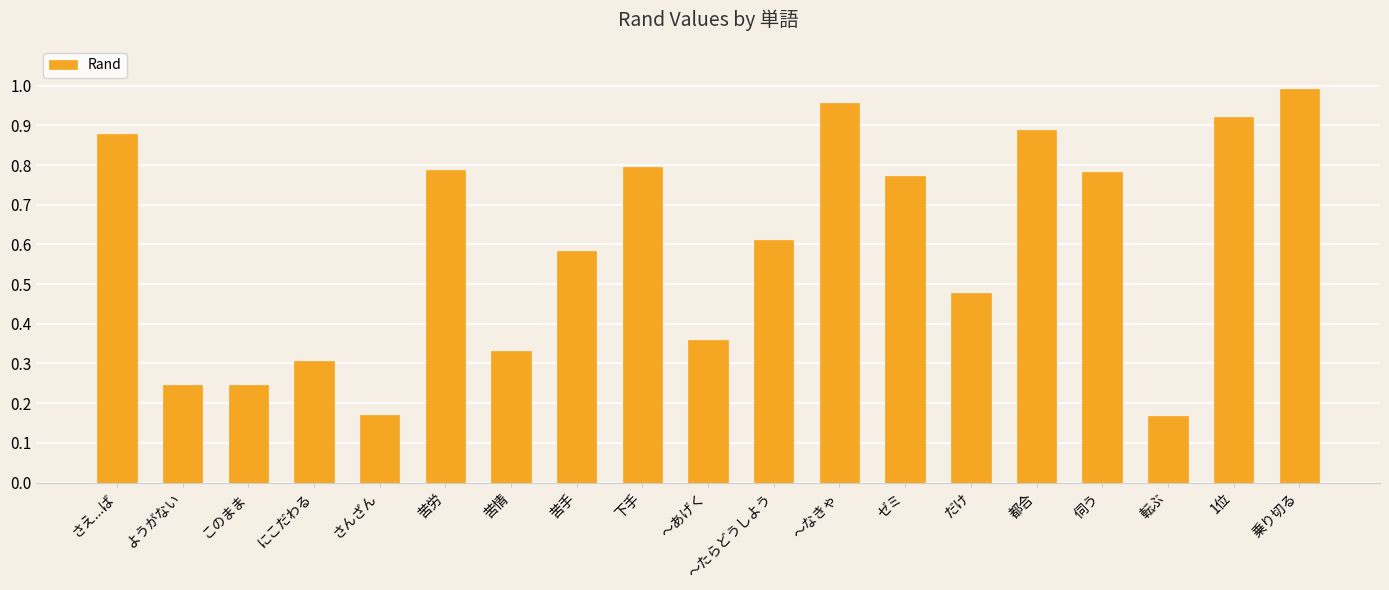

What position from the left is 〜なきゃ?

12